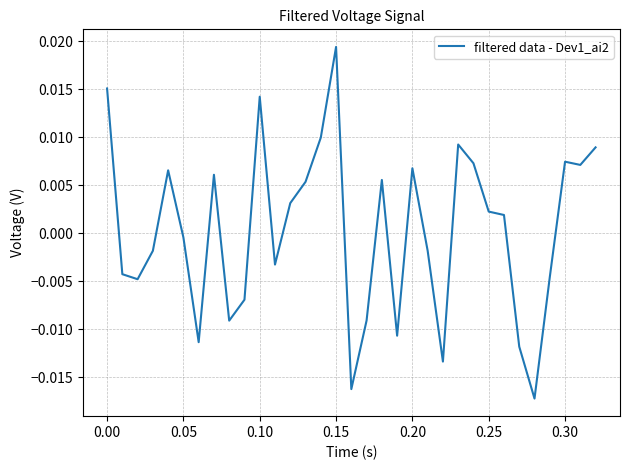

Where is the data nearest to the value 0?

0.05